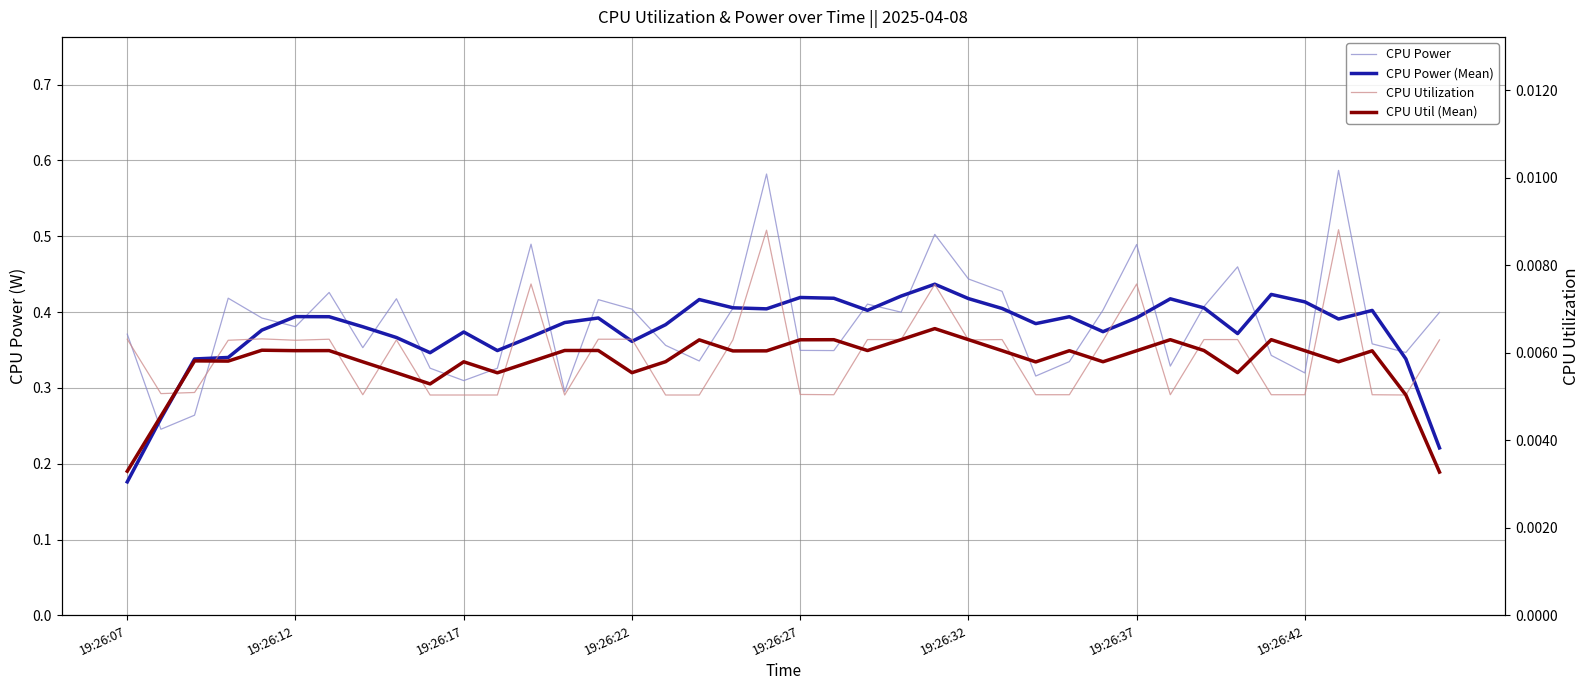

Which series has the largest total across all categories?

CPU Power